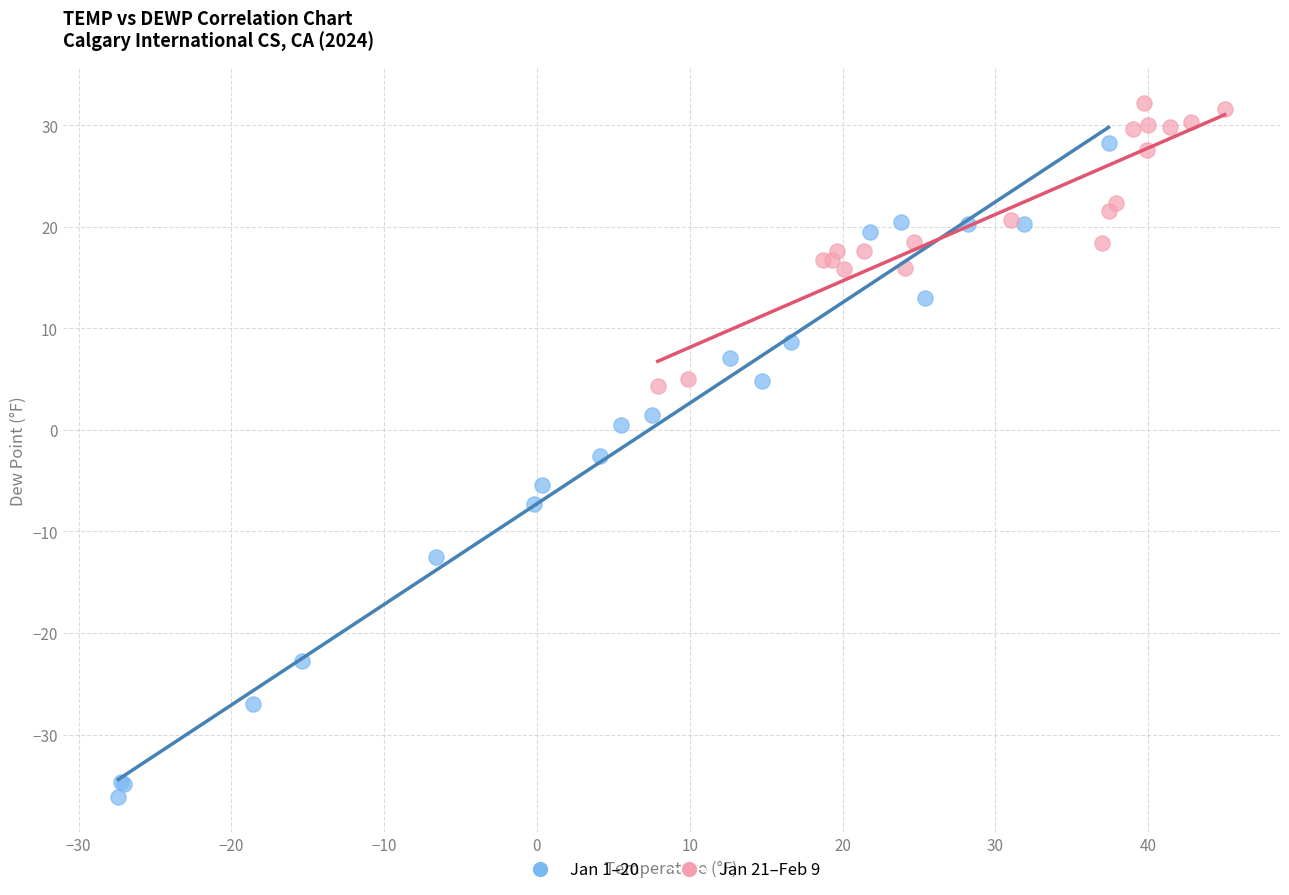

Which series reaches the maximum Y coordinate?

Jan 21–Feb 9